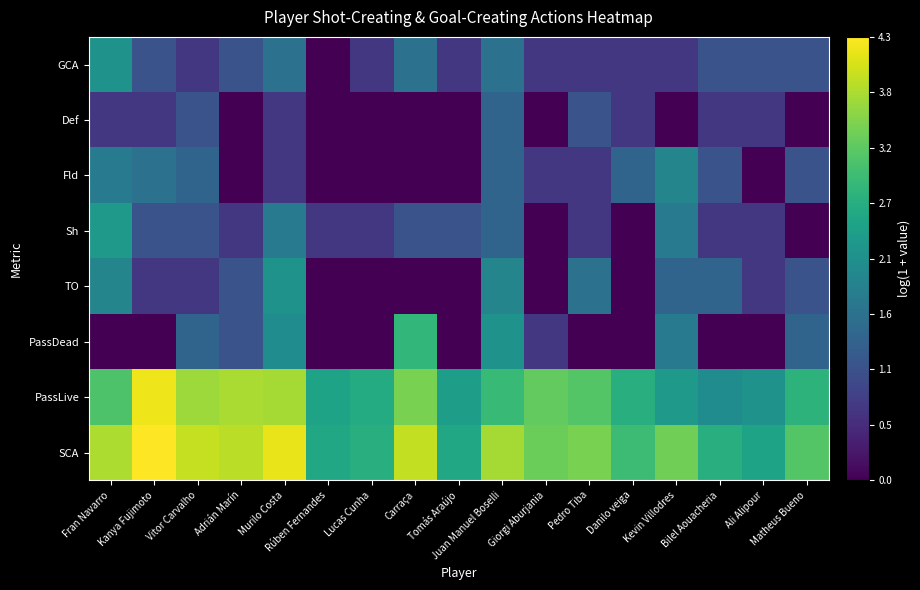

At which category does the chart reach its minimum across all series?

Fran Navarro